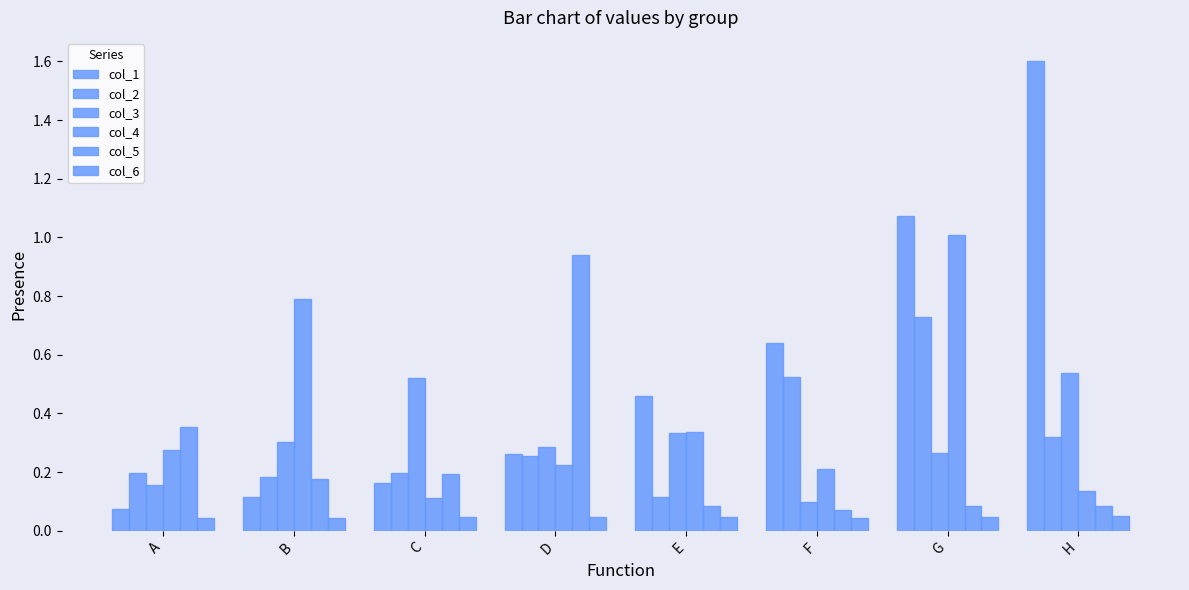

Which series has the widest spread of values?

col_1